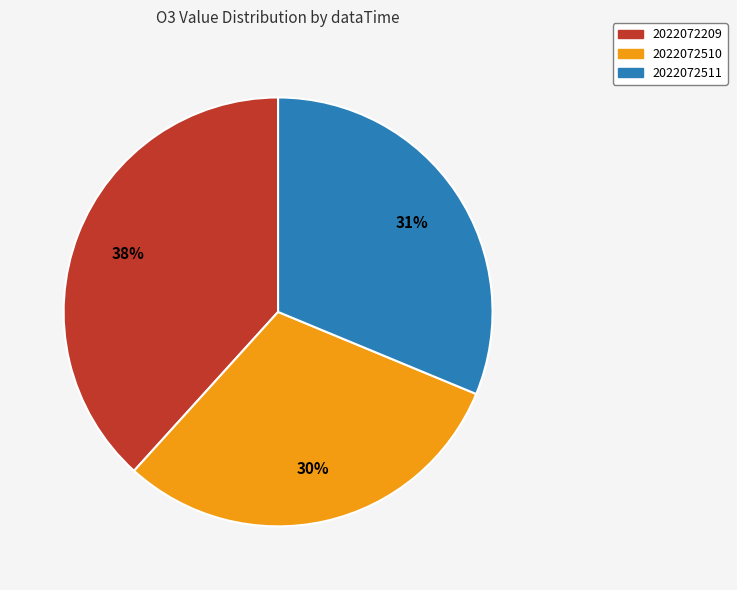

How many segments does this pie chart have?

3